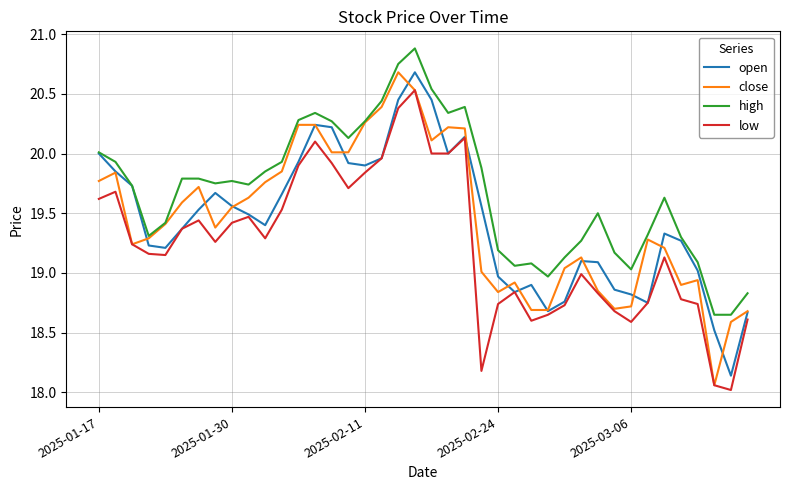

What is the lowest value of the low series?

18.0